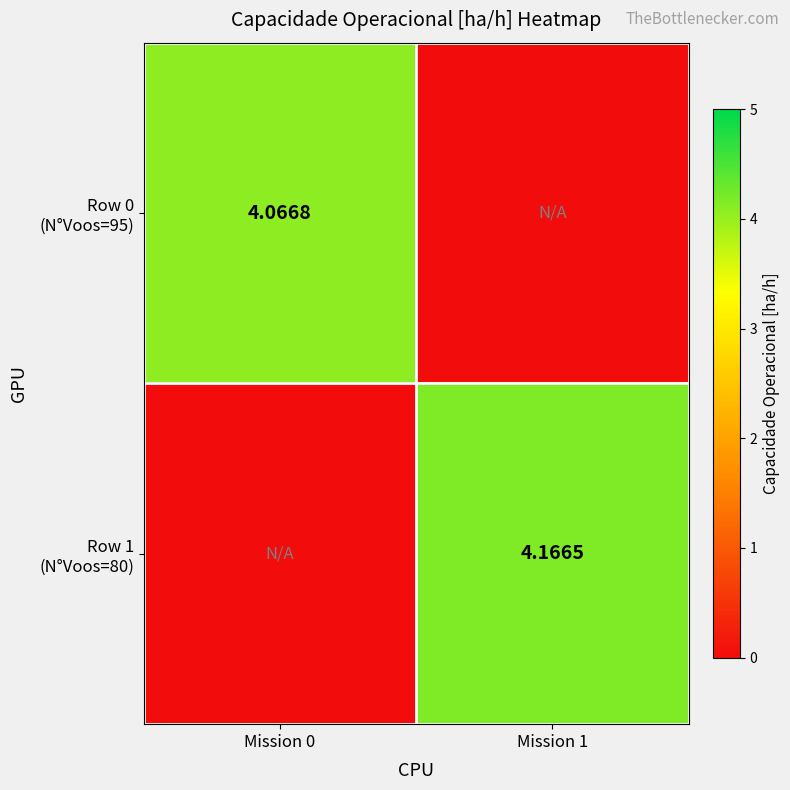

List the series in order of their peak value, lowest first.

Row 0 (N°Voos=95), Row 1 (N°Voos=80)